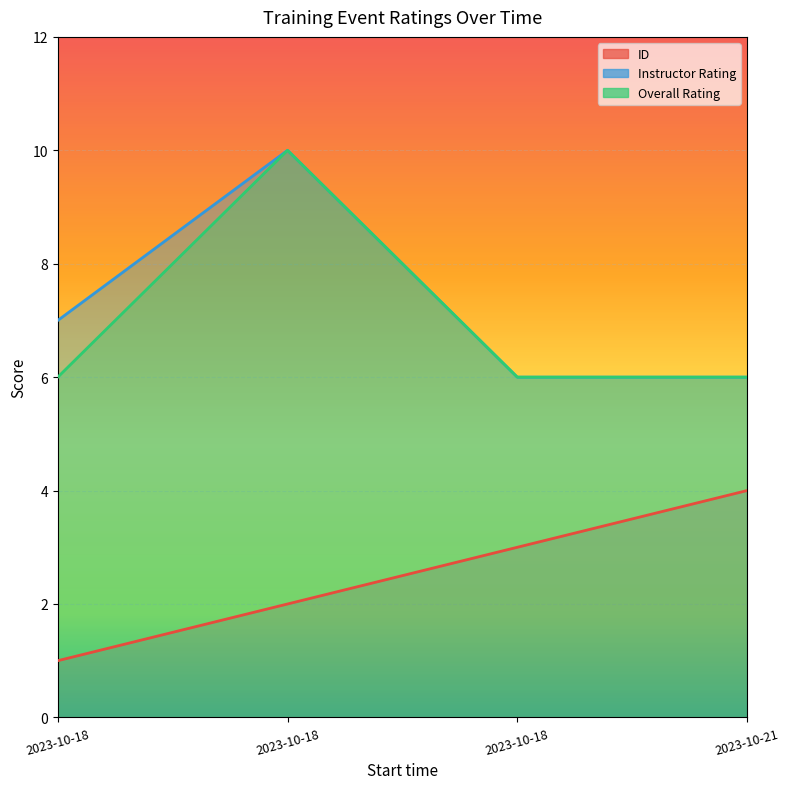

What is the average value of the Overall Rating series?

7